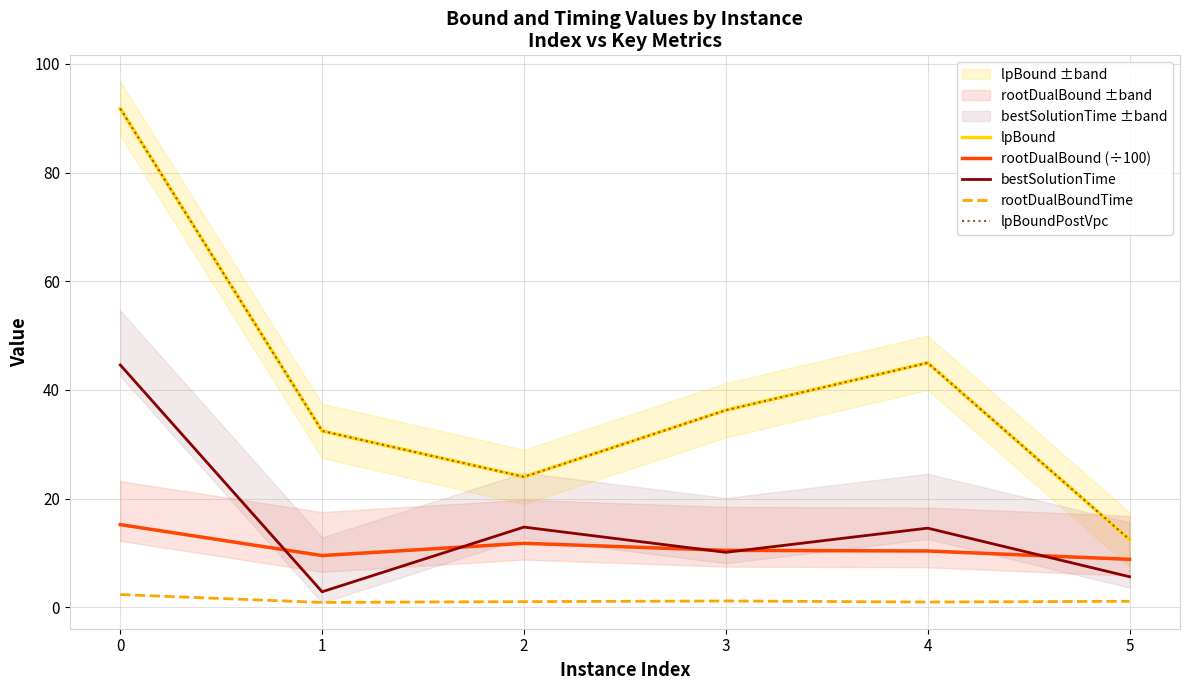

True or false: rootDualBound (÷100) has more than 2 points higher than both neighbors.

False